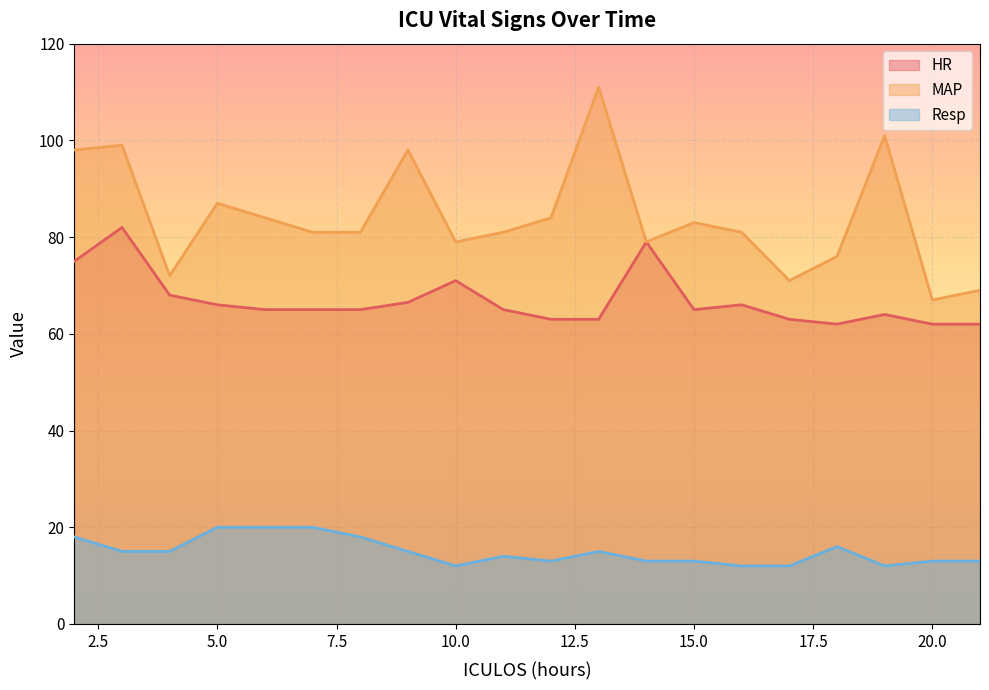

Which category has the lowest value in the HR series?

18